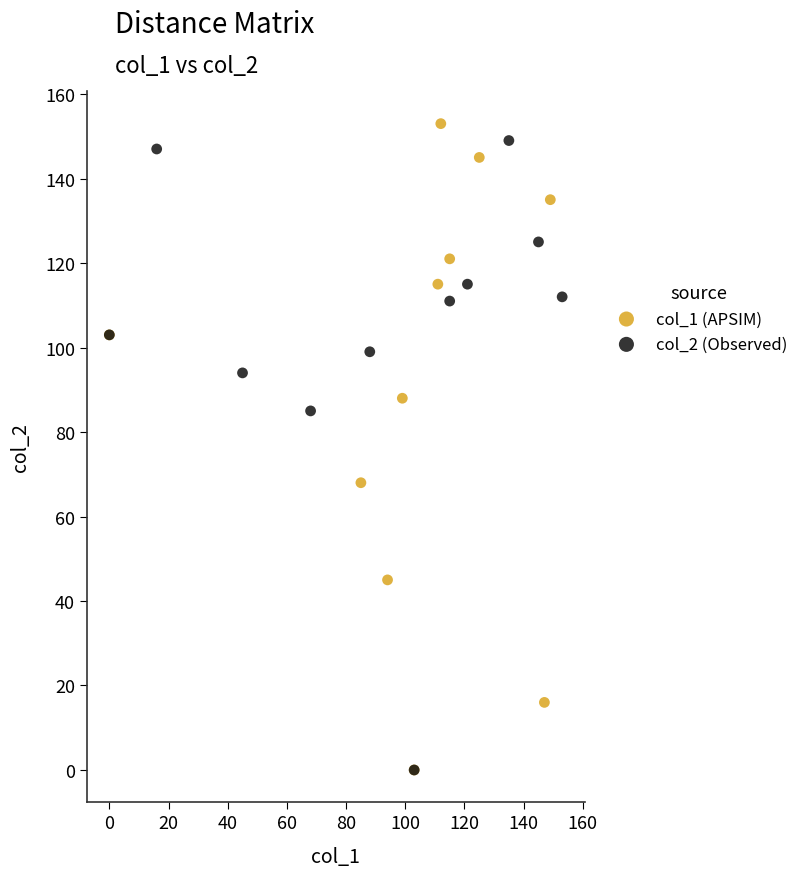

Which series has the widest spread of Y values?

col_1 (APSIM)